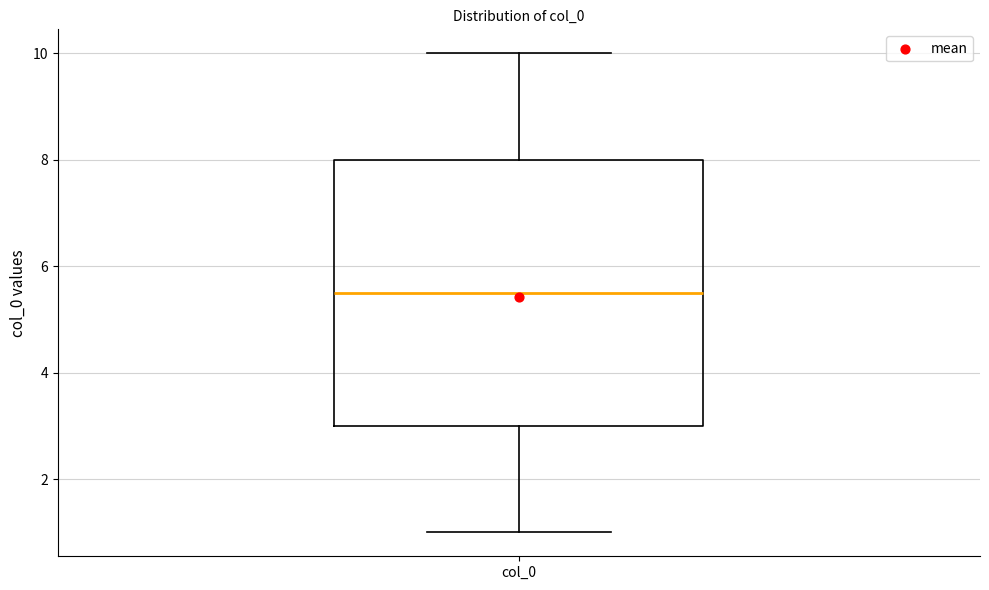

Read this box plot against the y-axis: the position of the median line, the range covered by the box, and the ends of both whiskers. The values are not printed on the chart, so give them approximately, as read against the axis.

median 5.6, box 3.0 to 8.0, whiskers 1.0 to 10.0